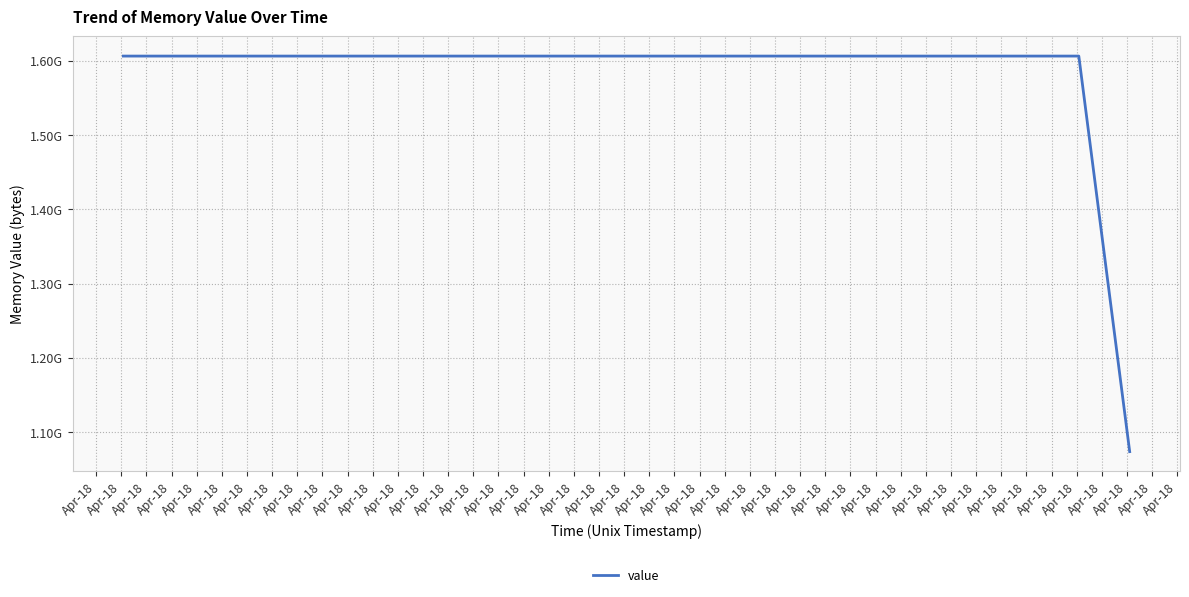

What is the maximum value shown in the chart?

1606418432